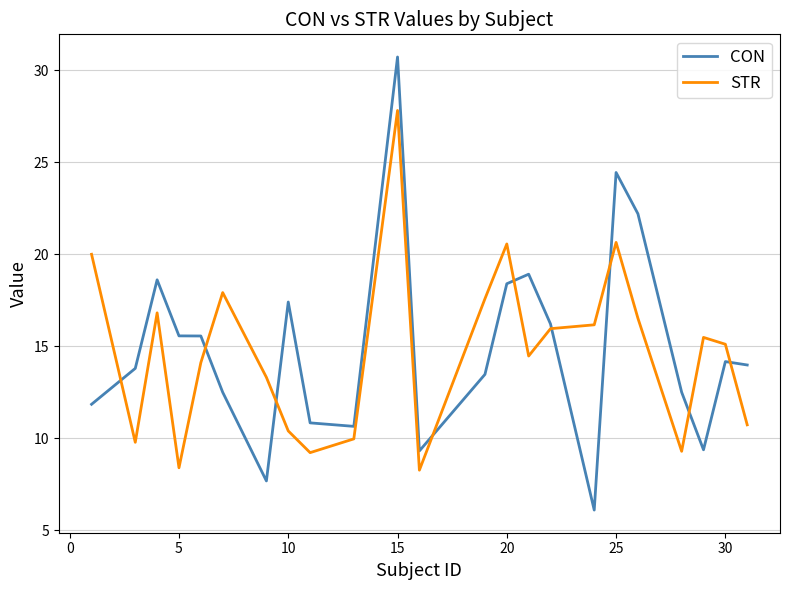

What is the maximum value shown in the chart?

30.7